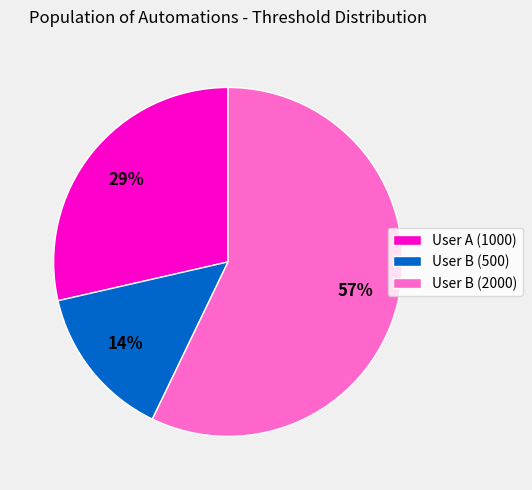

Rank the categories by value from highest to lowest.

User B (2000), User A (1000), User B (500)